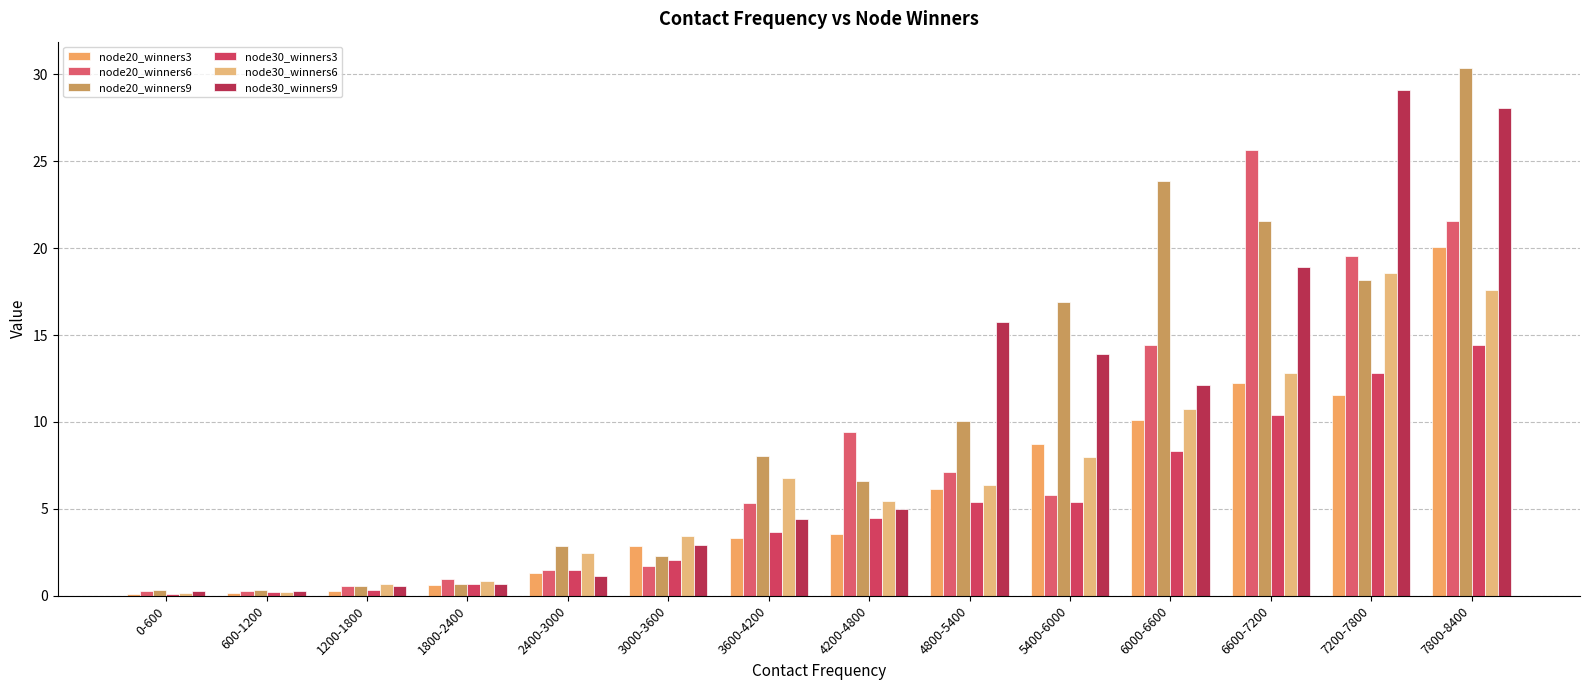

At which label does node30_winners6 first exceed 6?

3600-4200